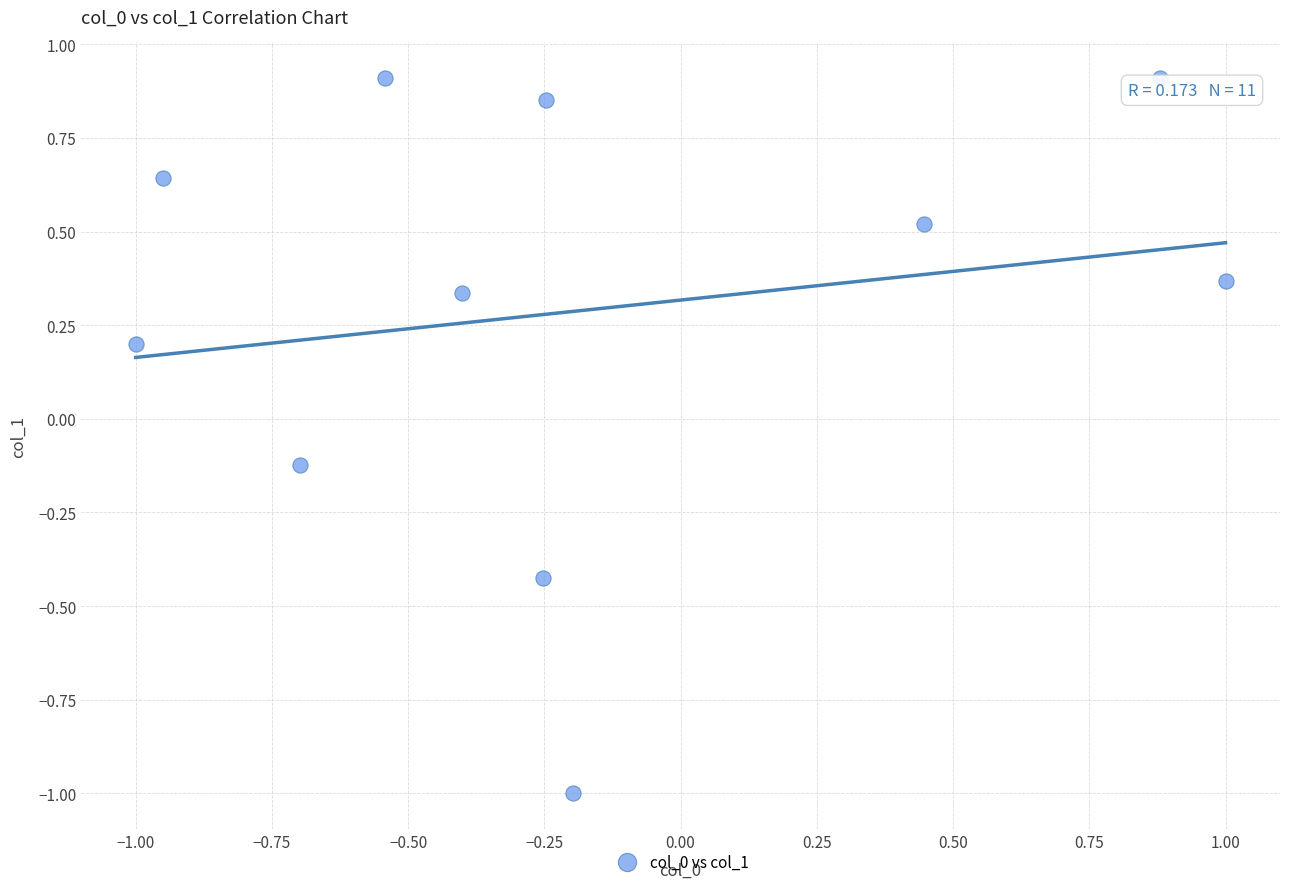

What is the range of X values (max minus min)?

2.0